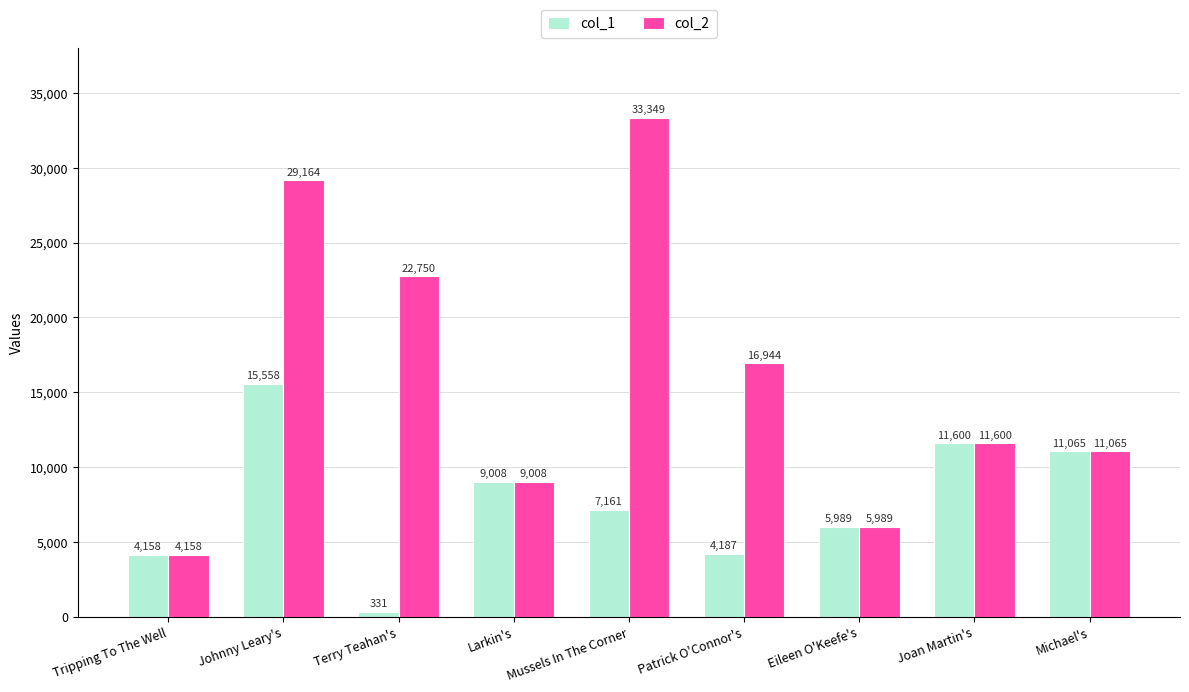

At which label is col_2 closest to 18753?

Patrick O'Connor's